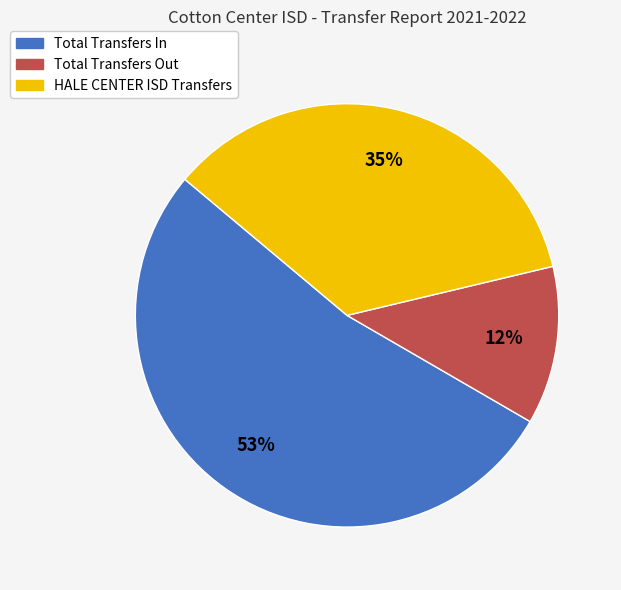

To the nearest percent, what is the combined percentage of Total Transfers In and HALE CENTER ISD Transfers?

88%